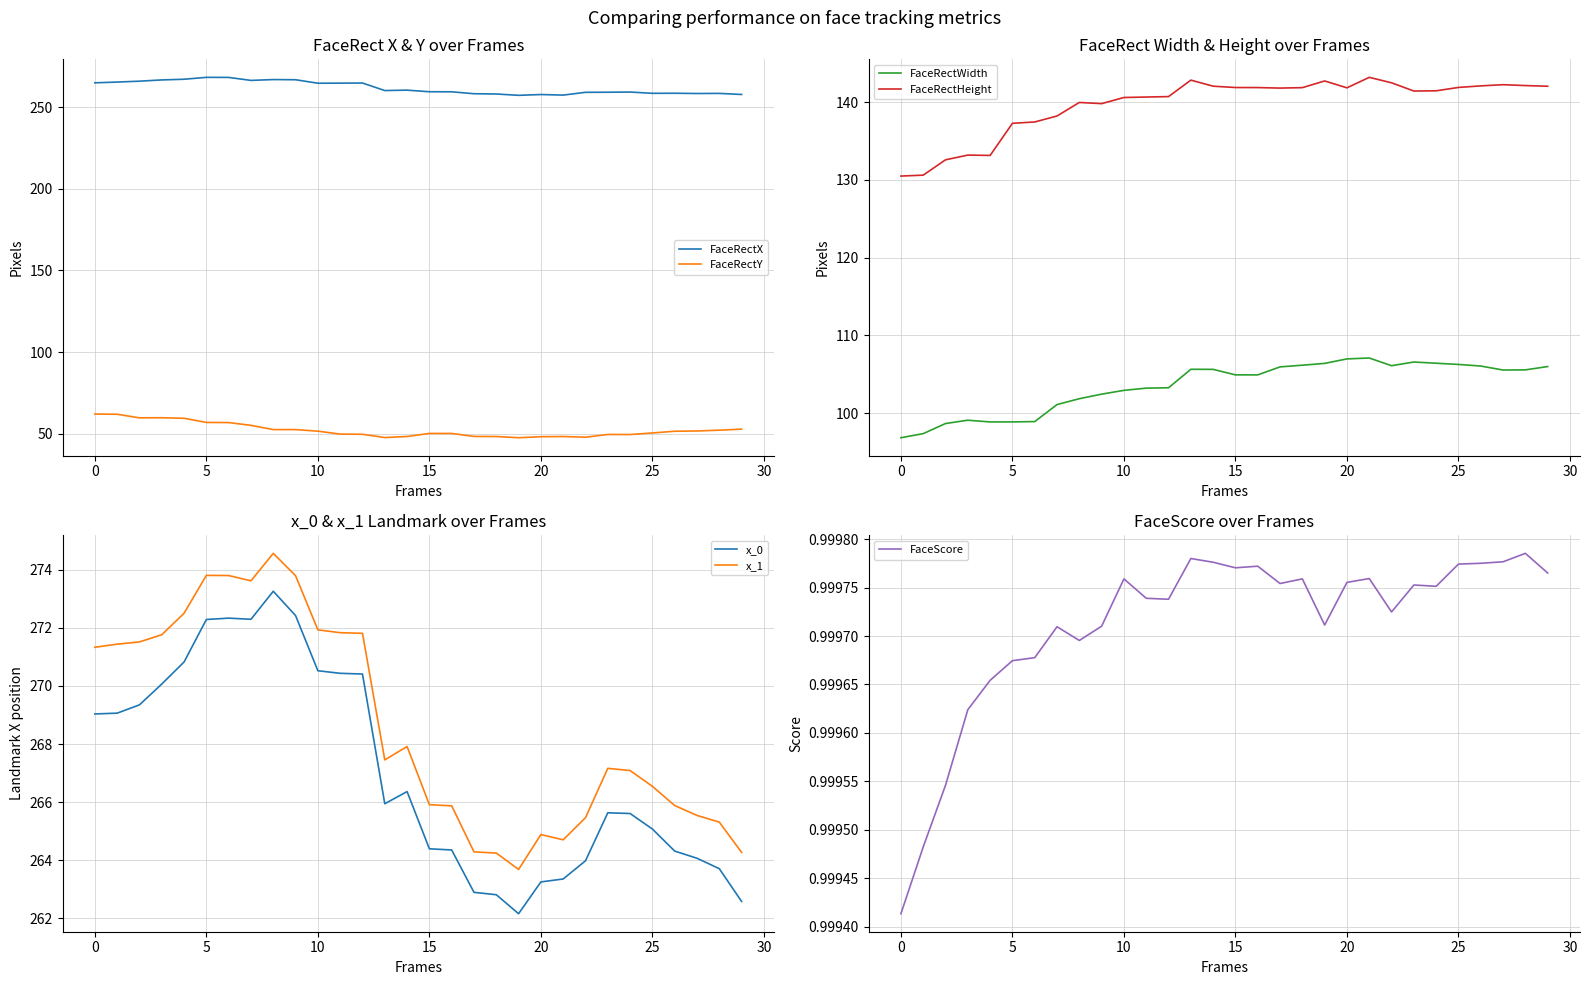

What is the total value across all series at 1?

1095.7